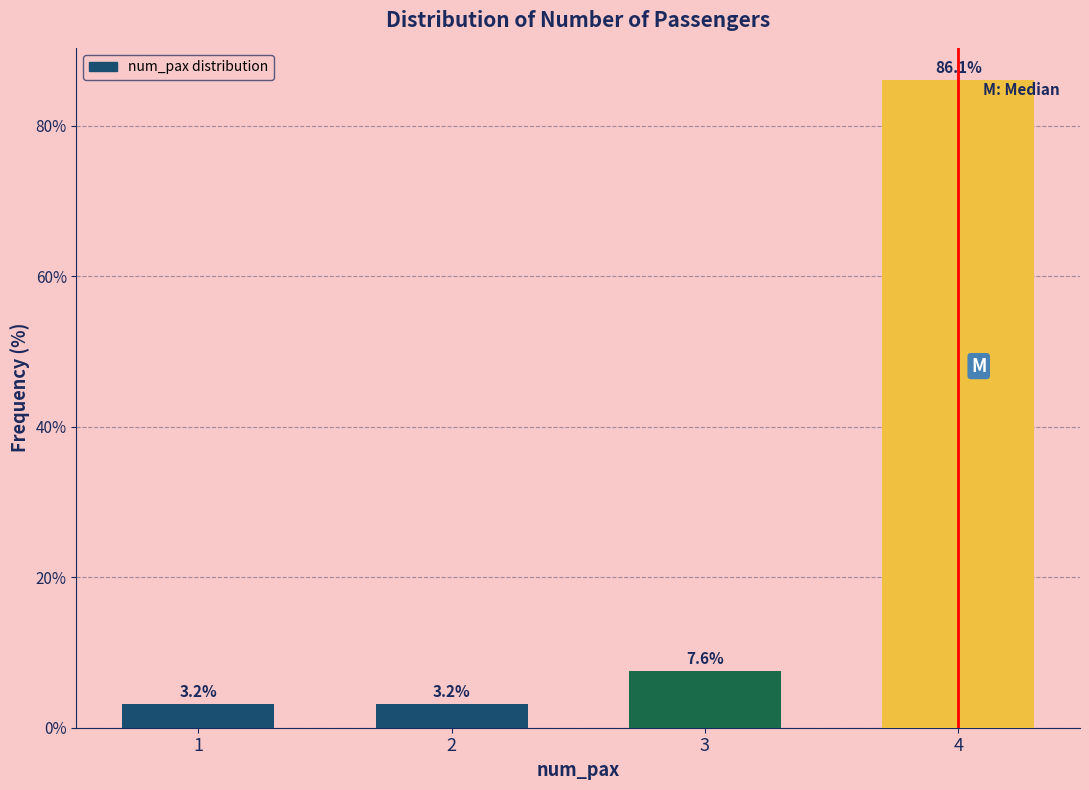

Reading right to left, what are all the values shown in this chart?

86.1	7.6	3.2	3.2